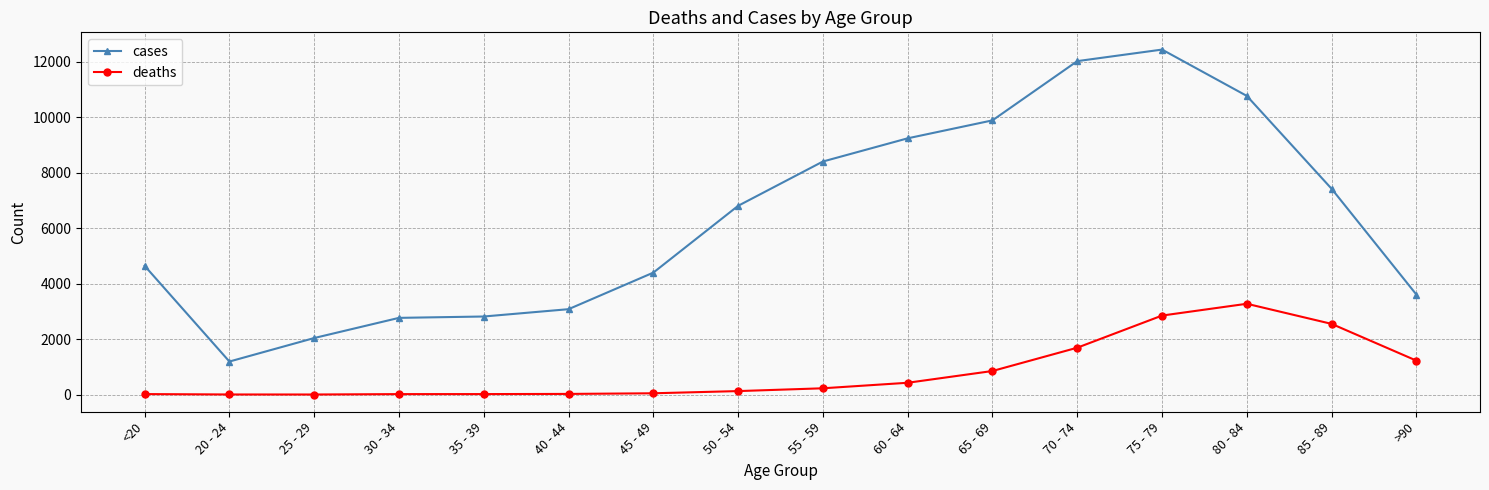

Rank the series by their maximum value, from lowest to highest.

deaths, cases